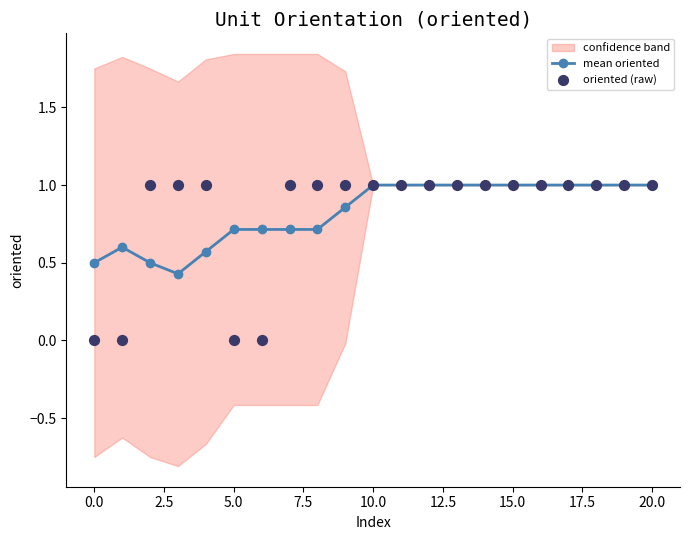

What is the minimum value for mean oriented?

0.4